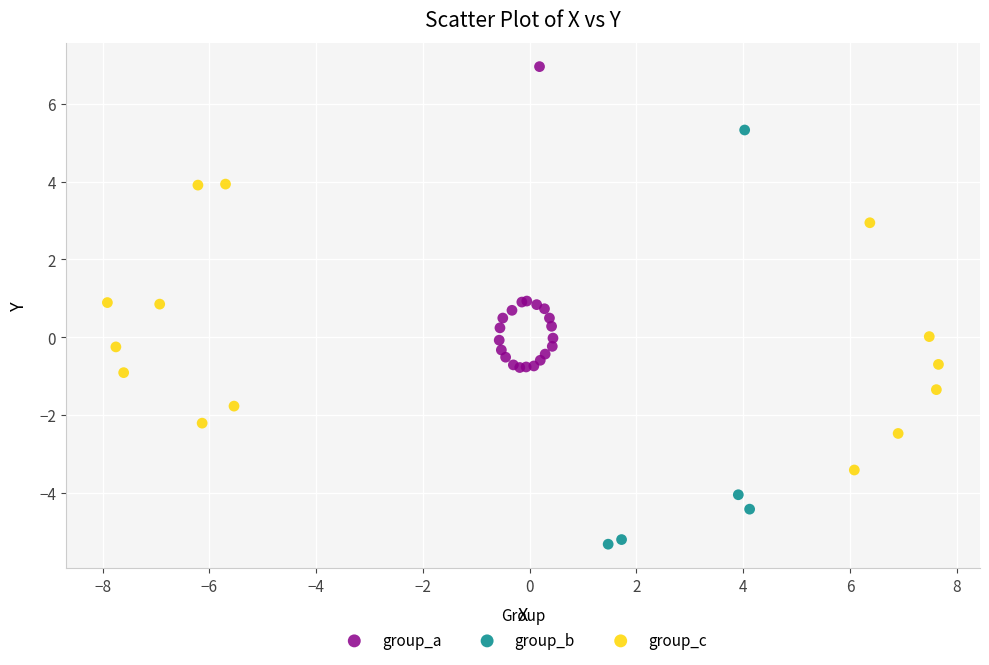

Which series has the widest spread of Y values?

group_b